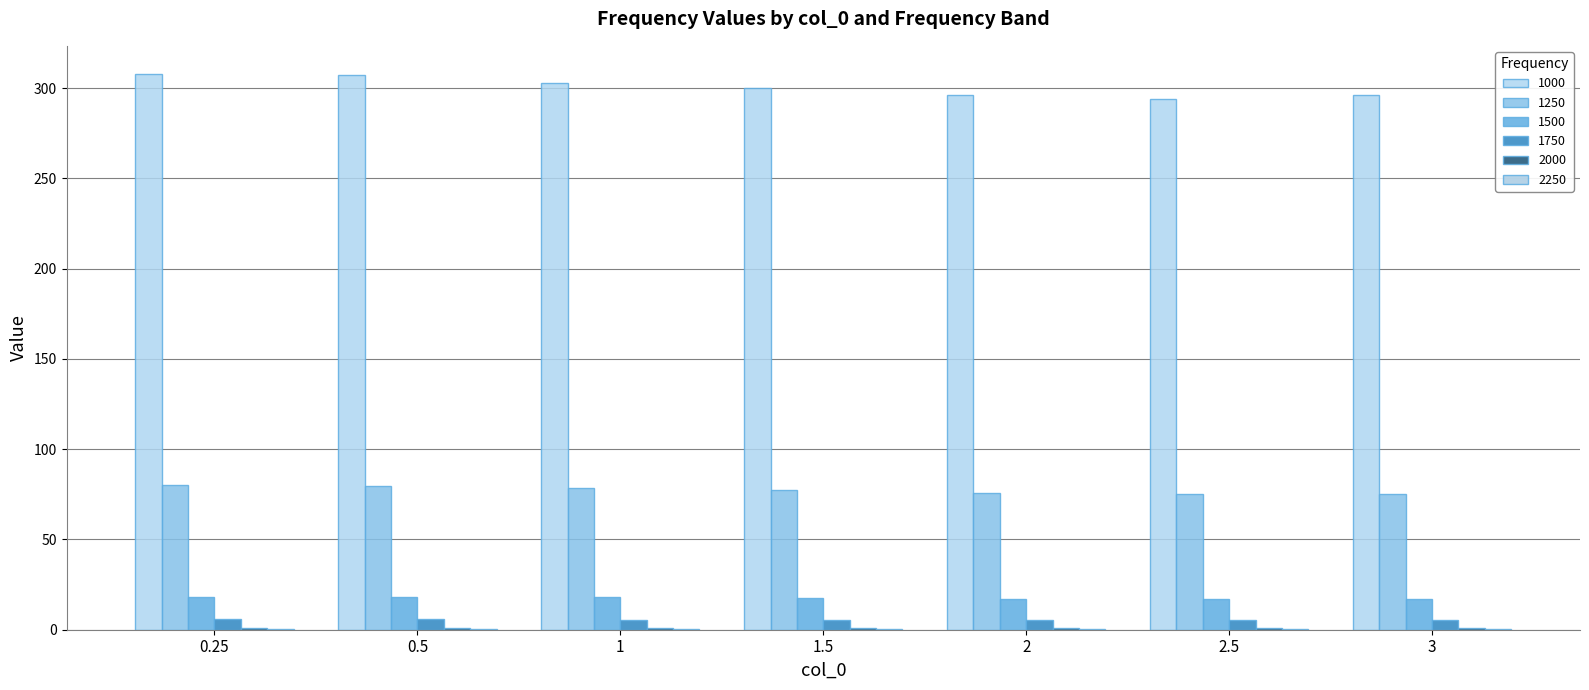

Is the value of 2000 at 1.5 greater than the value of 1500 at 2.5?

No